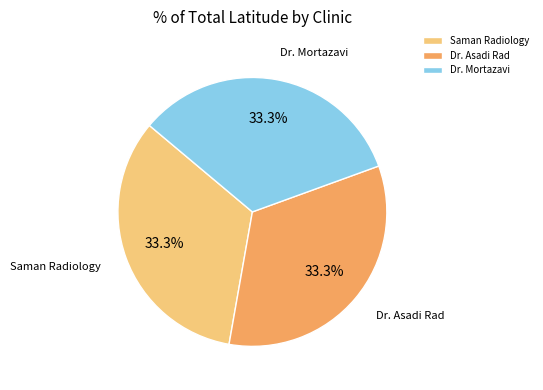

Is there a majority slice in this chart?

No